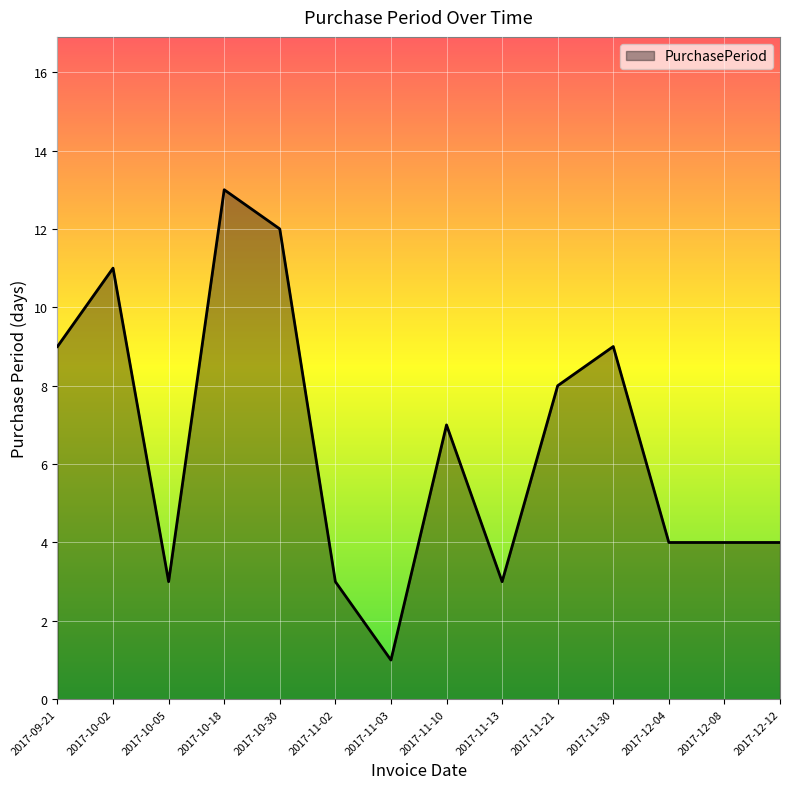

What is the change in value from 2017-10-18 to 2017-11-02?

-10